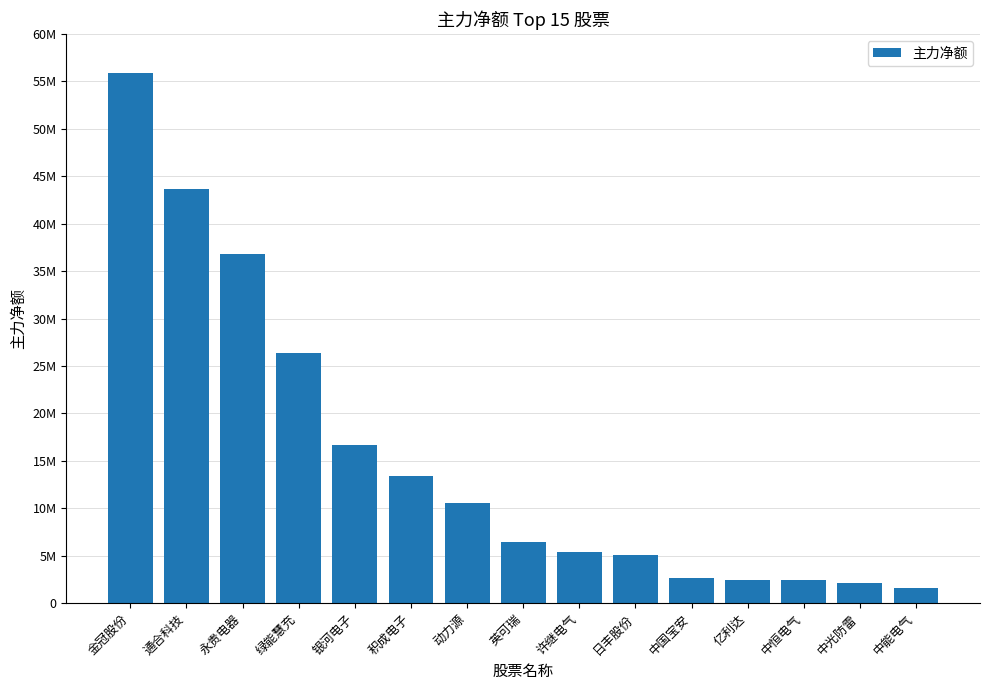

Reading right to left, transcribe all the data shown in this chart.

1577930	2077455	2426226	2488247	2663264	5090918	5423557	6455028	10603051	13382187	16636755	26349569	36811047	43600331	55834367